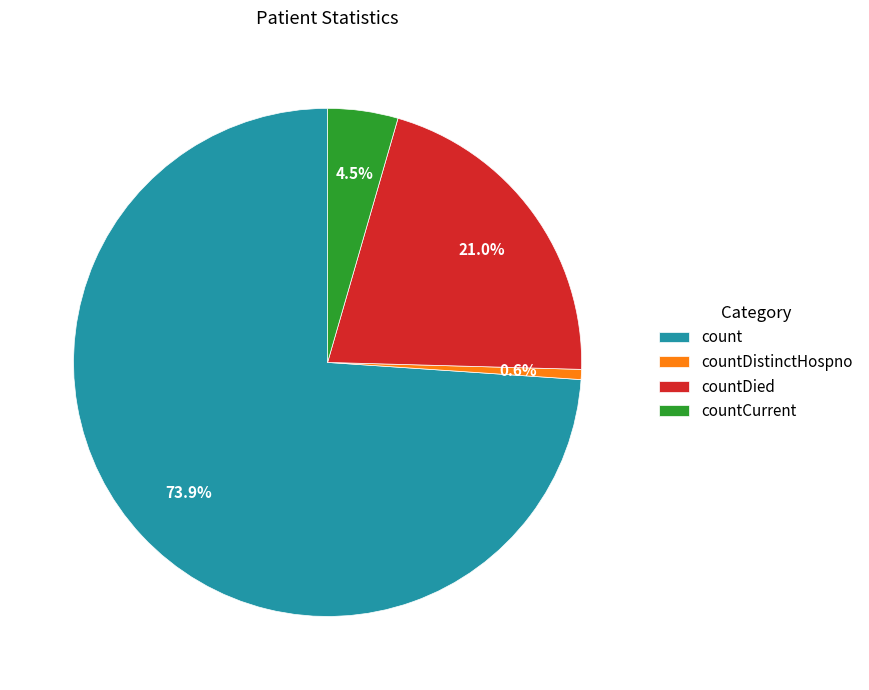

What is the smallest slice in the pie chart?

countDistinctHospno